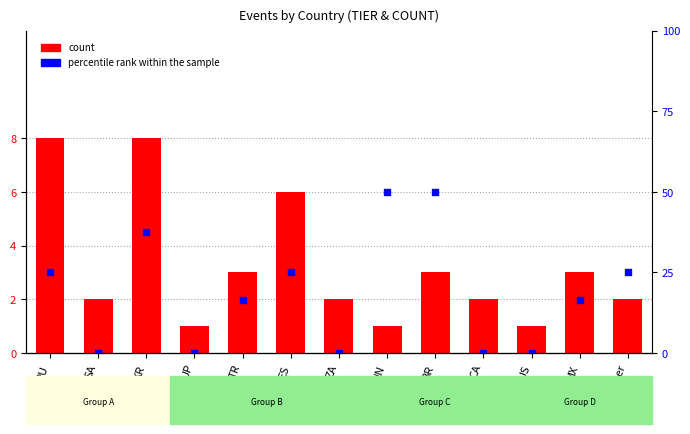

Is the value of count at Other greater than the value of percentile rank within the sample at ZA?

Yes